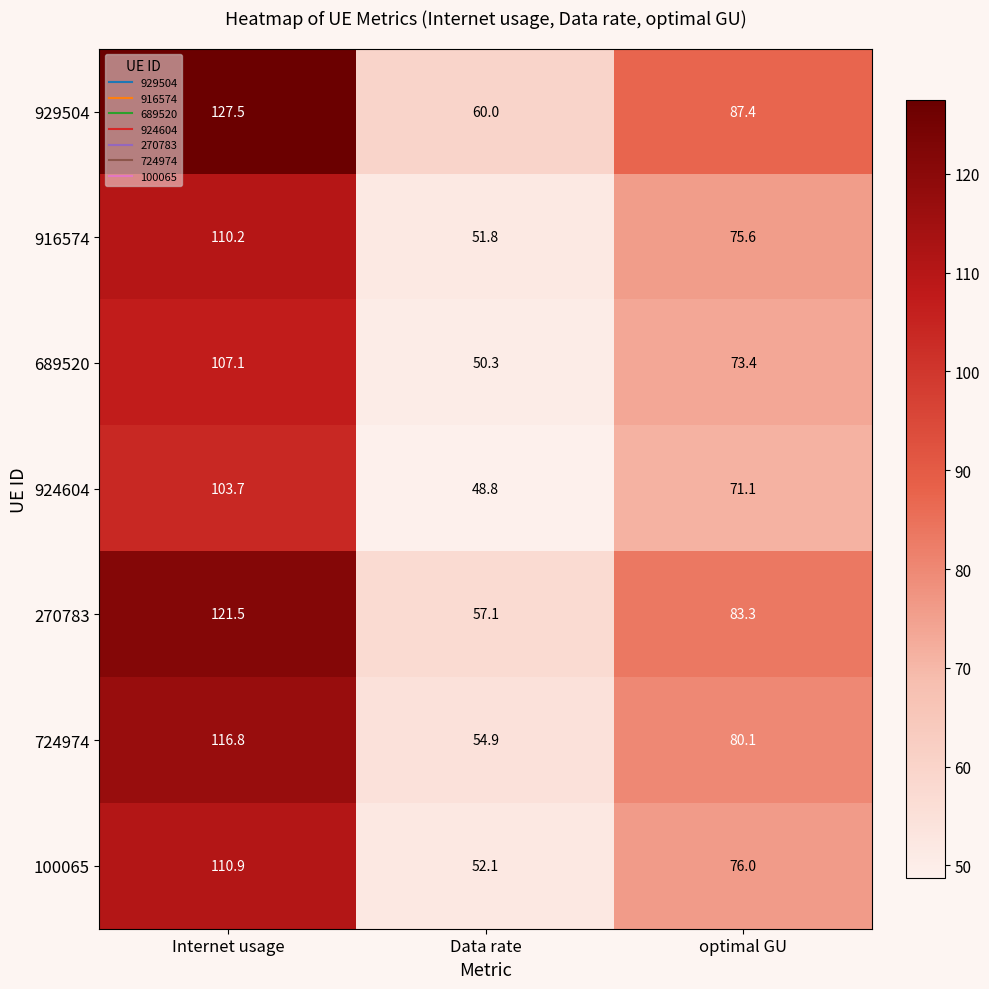

What is the sum of all 270783 values?

261.9